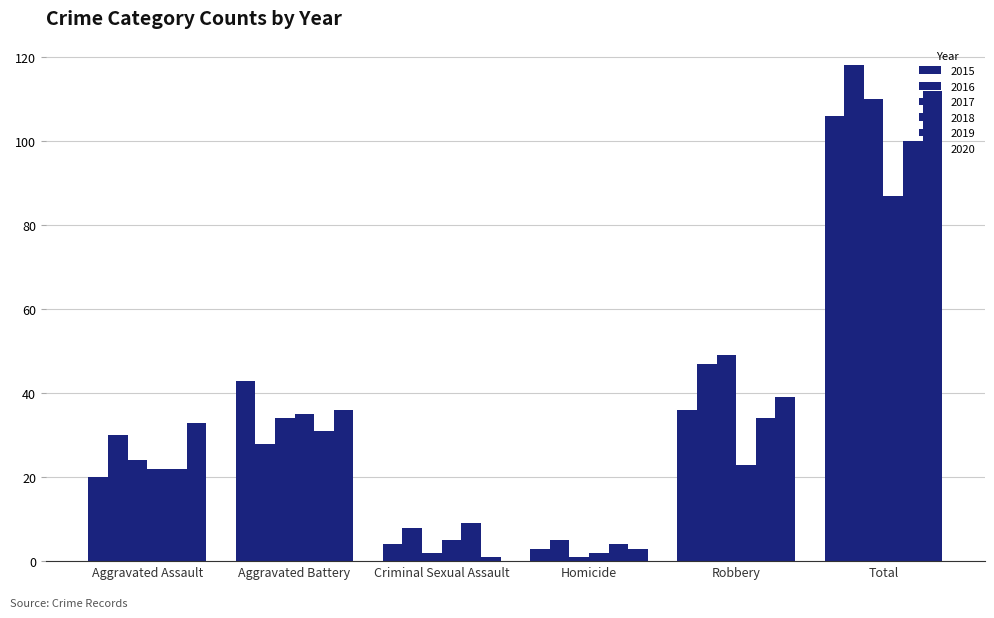

The 2016 series shows 19 at Aggravated Assault. True or false?

False